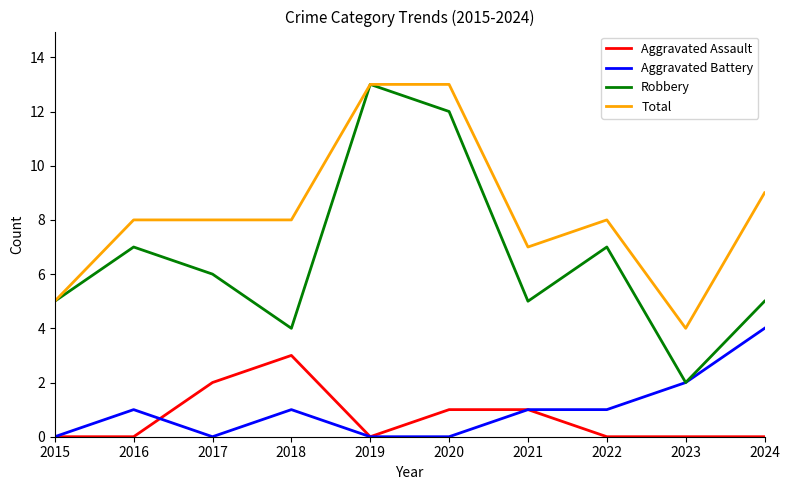

What is the spread (max minus min) of values at 2016?

8